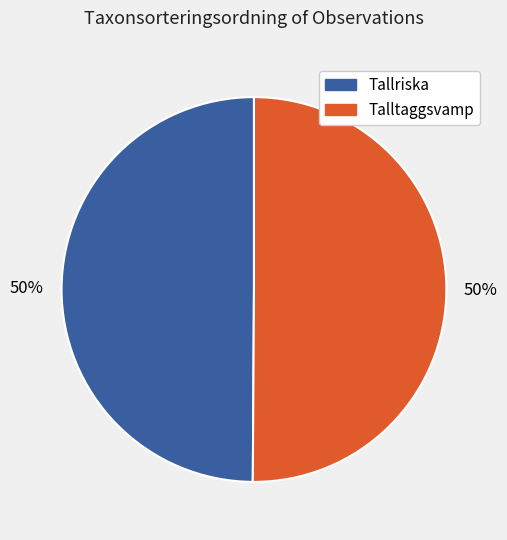

To the nearest percent, what is the average slice percentage?

50%